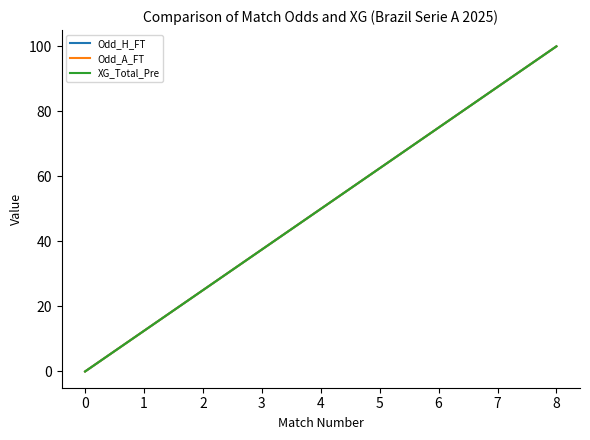

Is this an area chart (filled region under the line)?

No